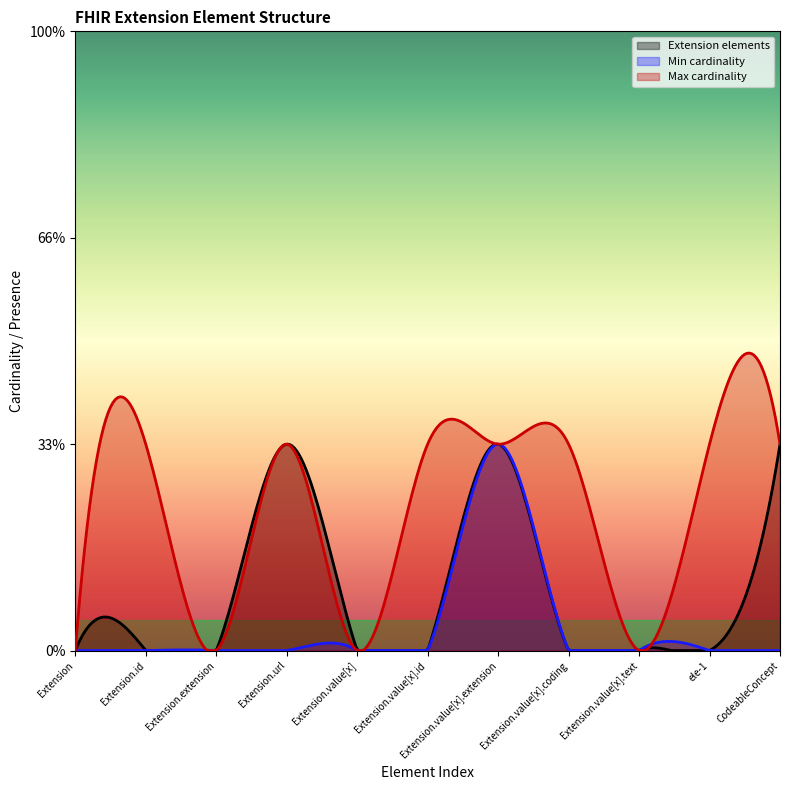

True or false: Extension elements and Min cardinality cross at least once.

True